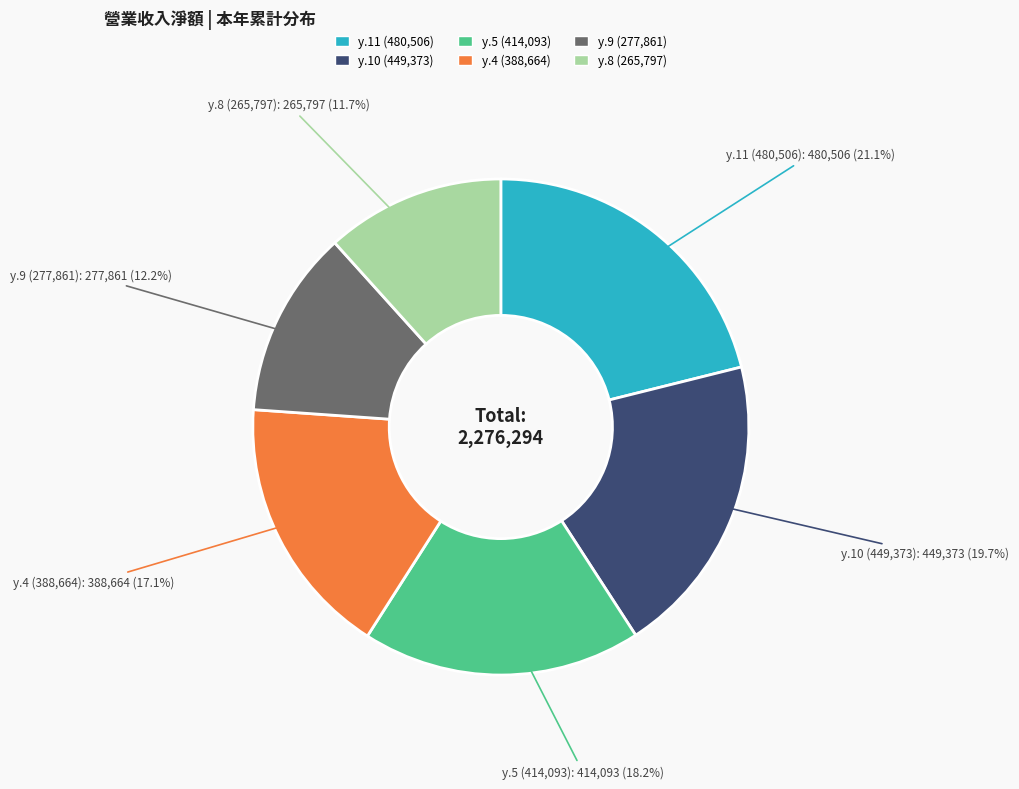

Does any single category account for the majority?

No